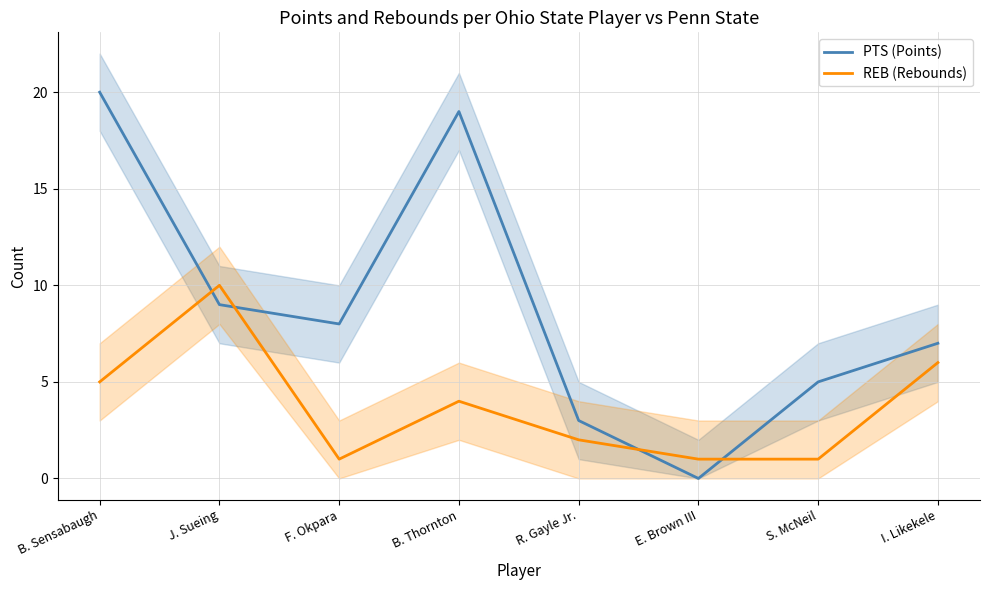

True or false: REB (Rebounds) has more than 2 points higher than both neighbors.

False